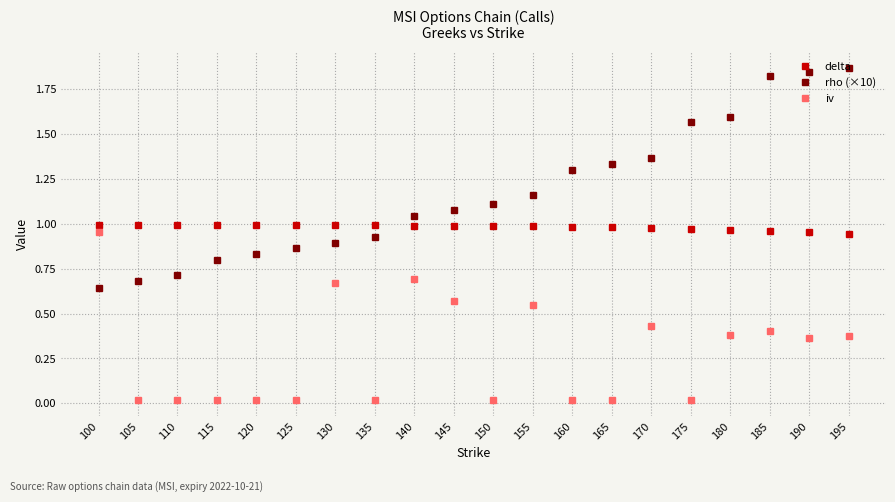

List the series in order of their overall mean, highest first.

rho (×10), delta, iv